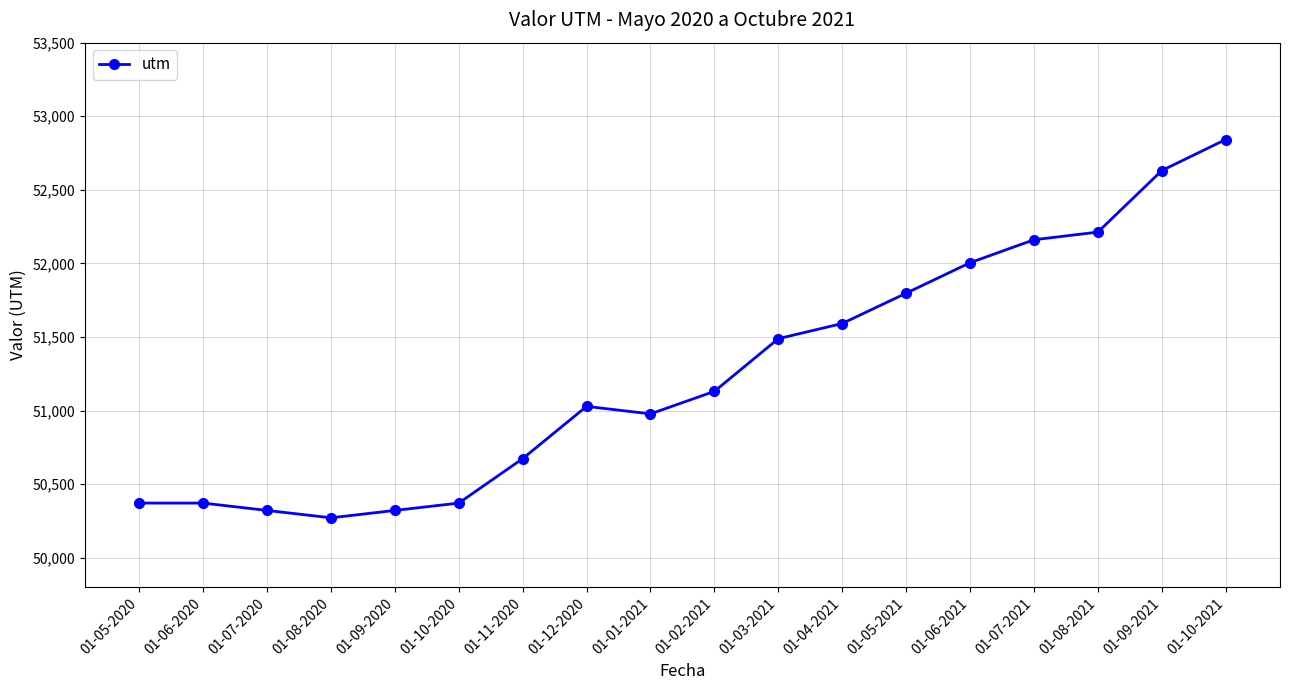

What is the ratio of the value at 01-11-2020 to the value at 01-01-2021?

1.0